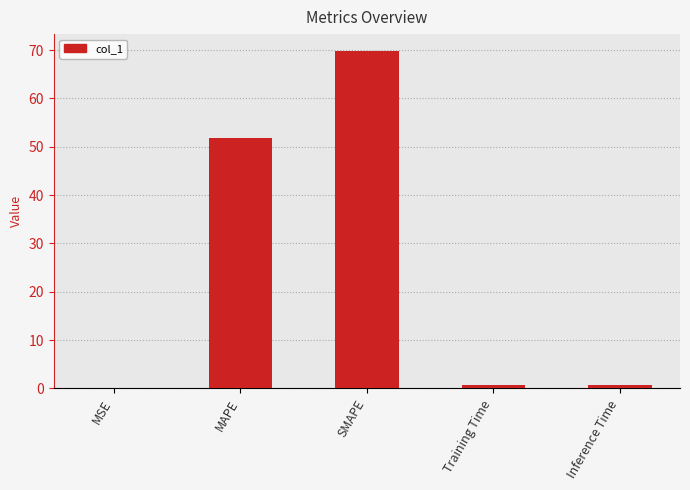

Which has a higher value, Training Time or SMAPE?

SMAPE